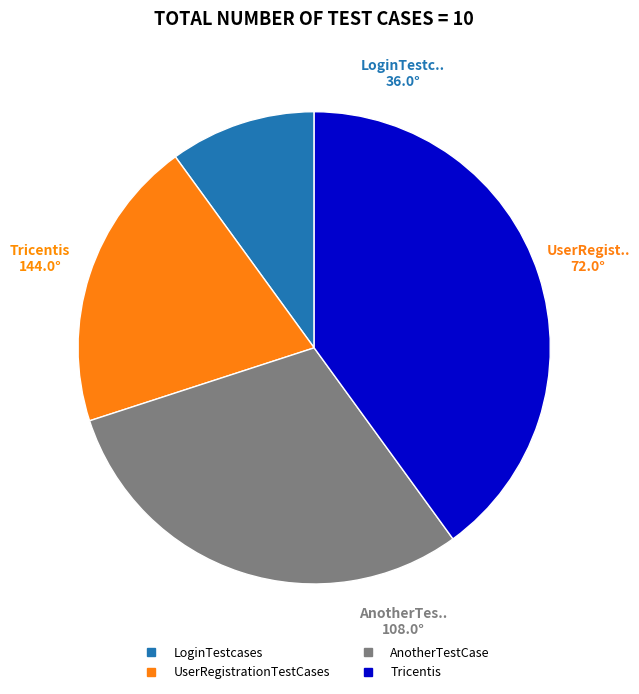

Which slice is the smallest?

LoginTestcases